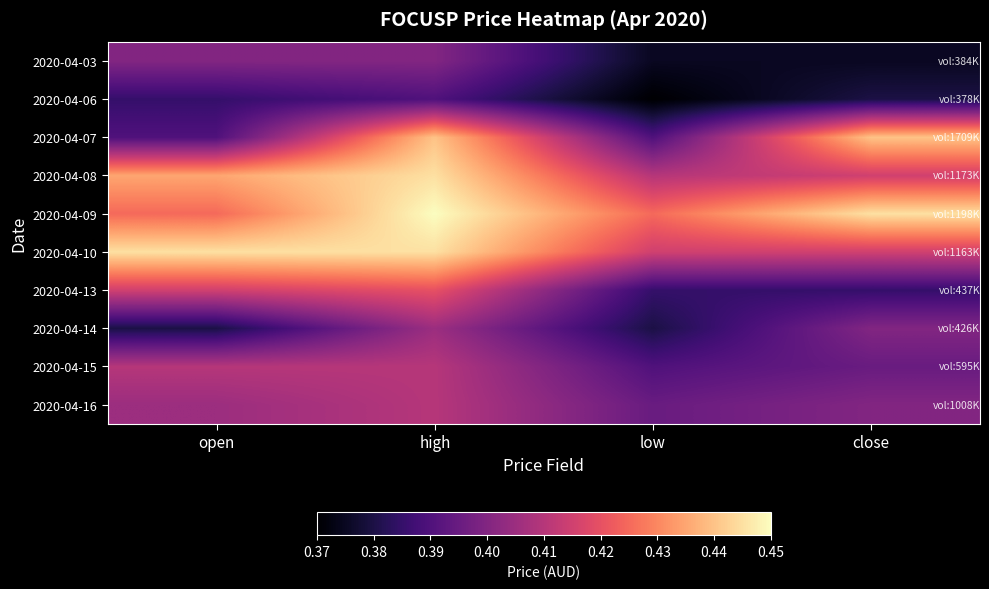

At close, list the series in order from smallest to largest.

2020-04-03, 2020-04-06, 2020-04-13, 2020-04-15, 2020-04-14, 2020-04-16, 2020-04-08, 2020-04-10, 2020-04-07, 2020-04-09